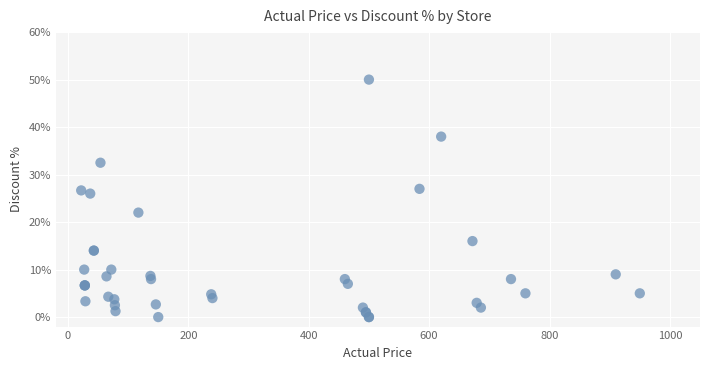

What Y value in the scatter plot is closest to 25?

26.0